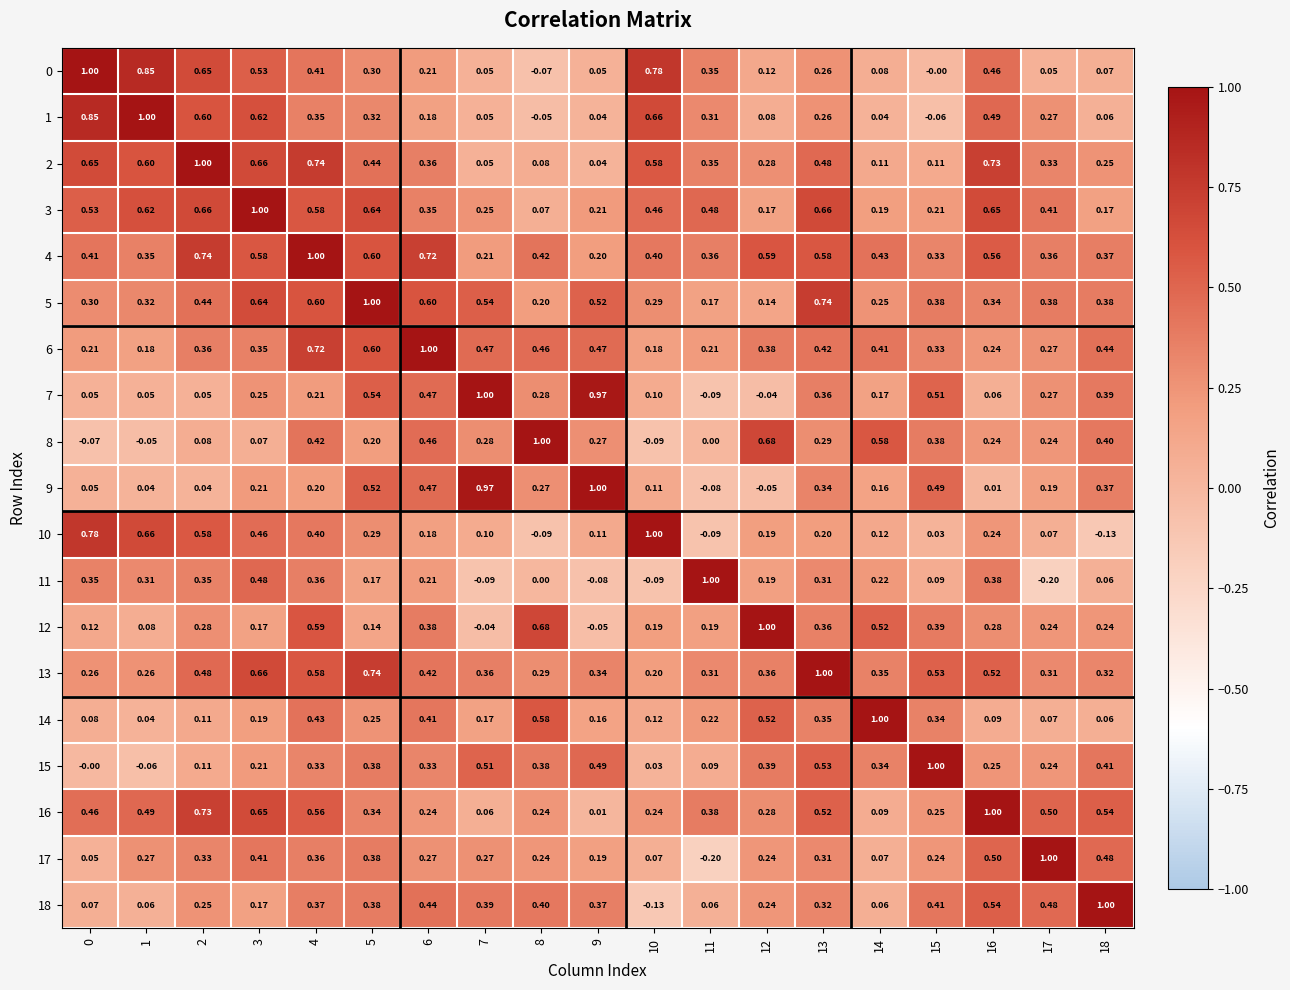

Is the value of 5 at 14 greater than the value of 8 at 10?

Yes